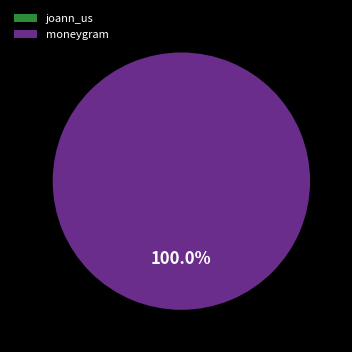

To the nearest percent, what is the difference between the largest and smallest slice percentages?

100%